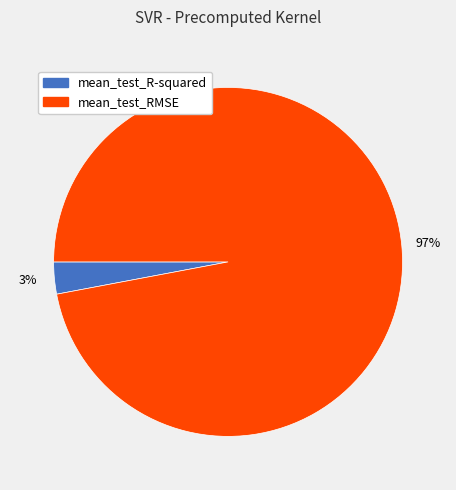

Count the number of slices in the pie.

2